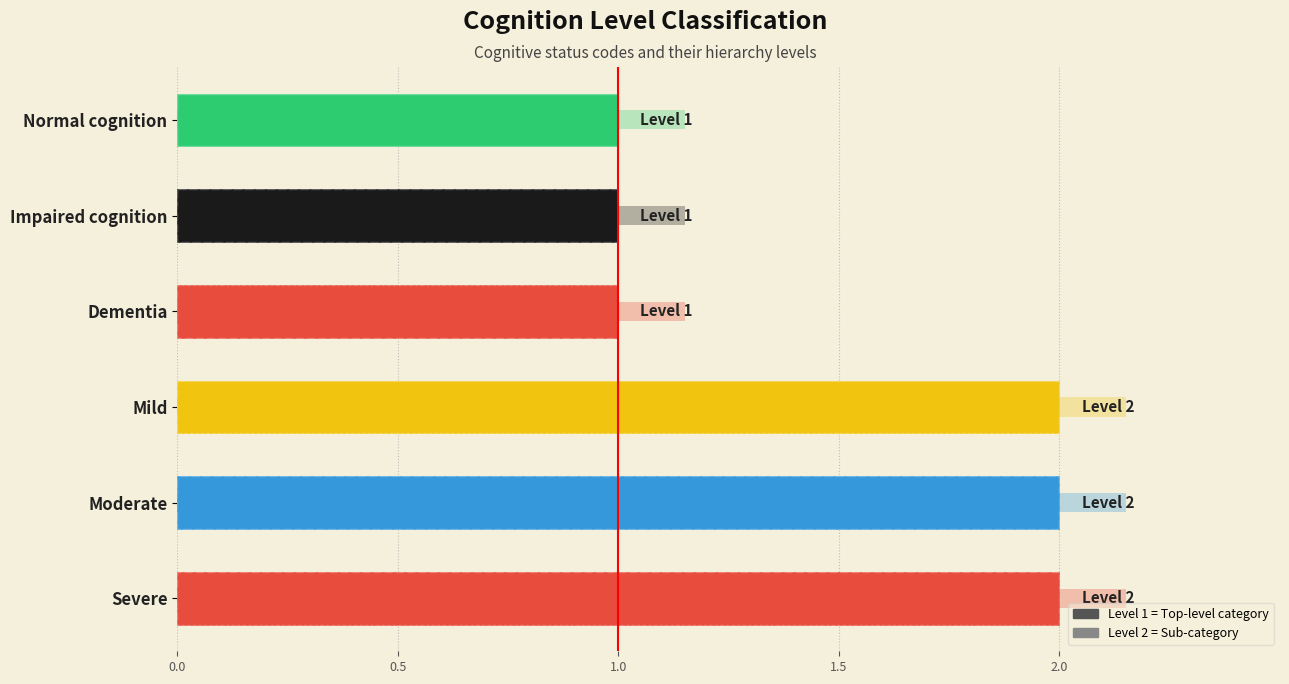

Which category has the highest value across all series?

mild